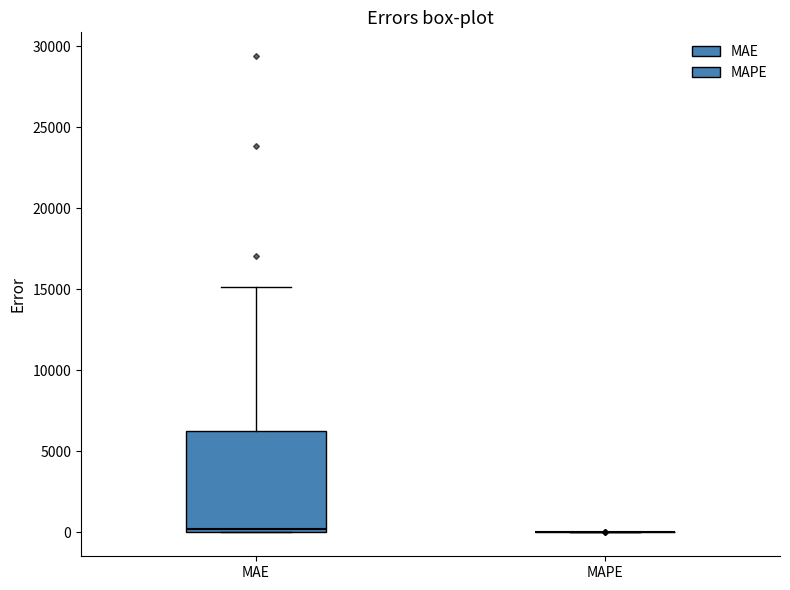

Which box is the tallest, from its lower edge to its upper edge?

MAE